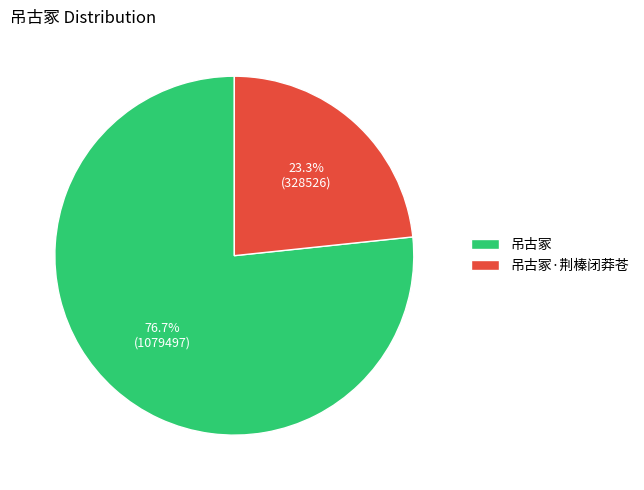

Count the number of slices in the pie.

2